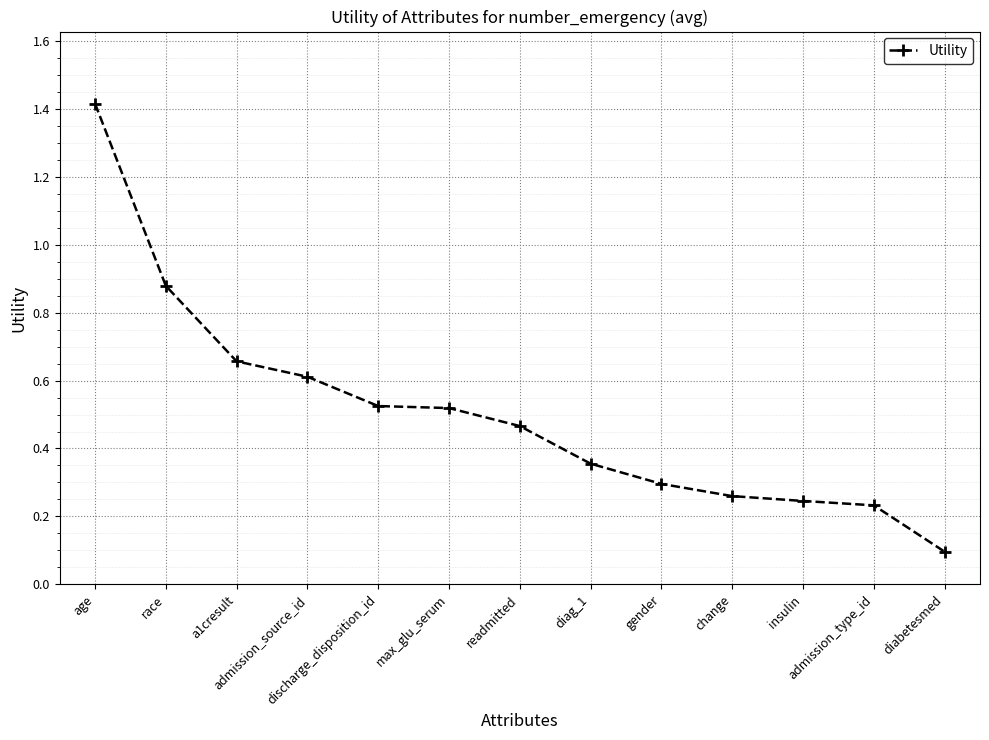

What is the difference between the second highest and minimum values?

0.8